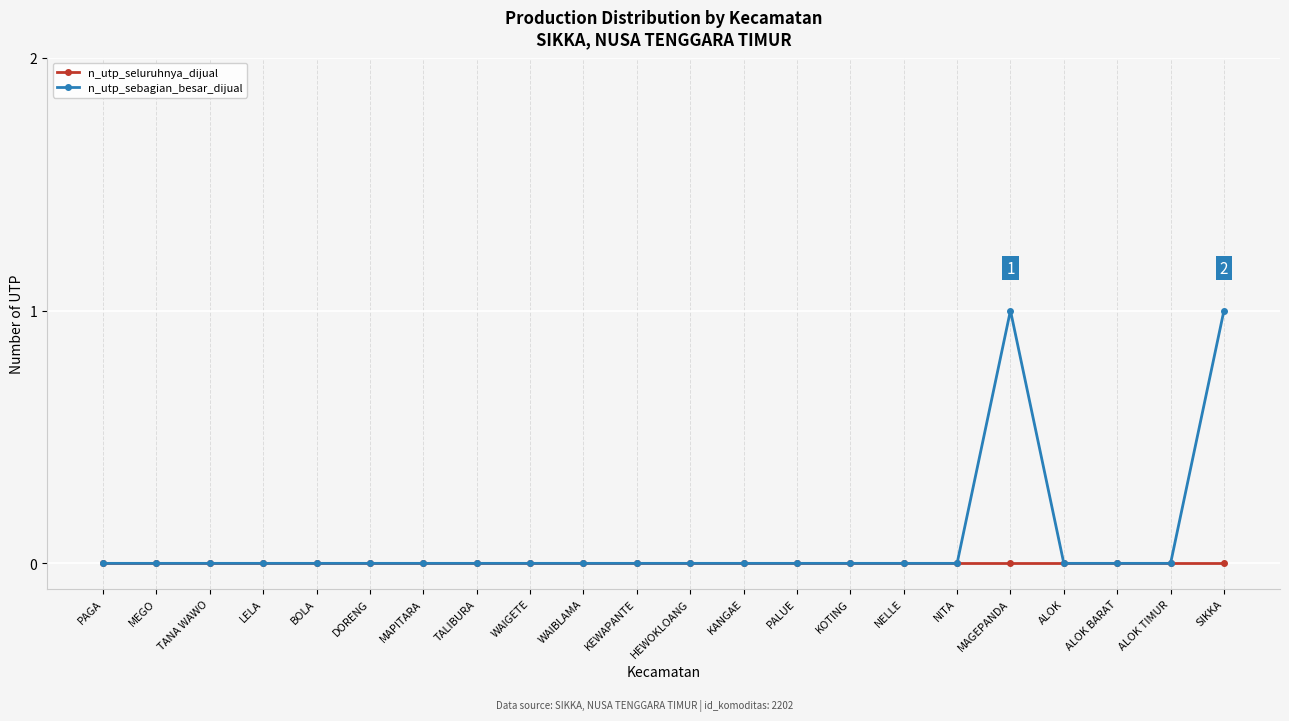

Which series has the largest total across all categories?

n_utp_sebagian_besar_dijual